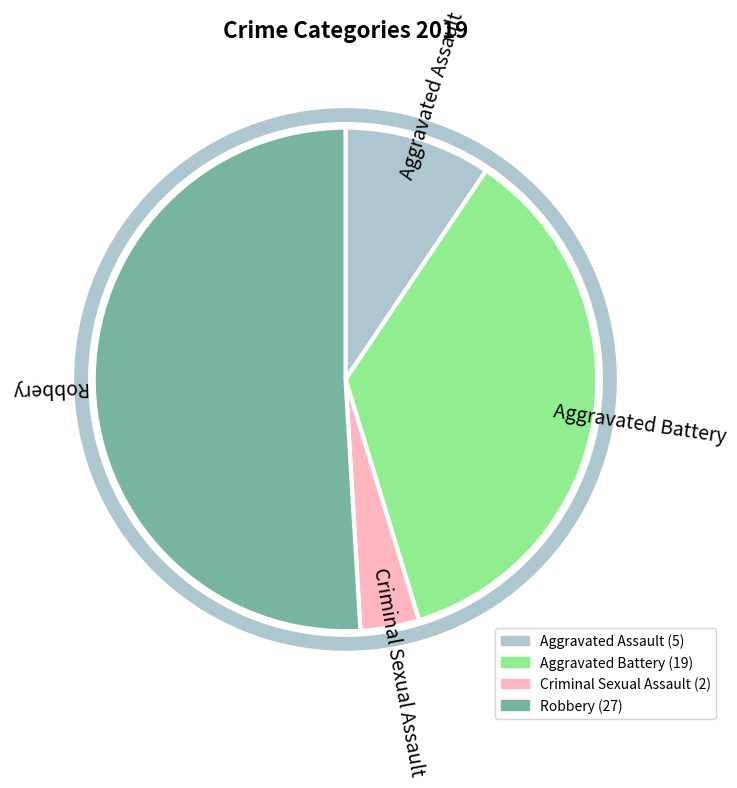

How many segments does this pie chart have?

4